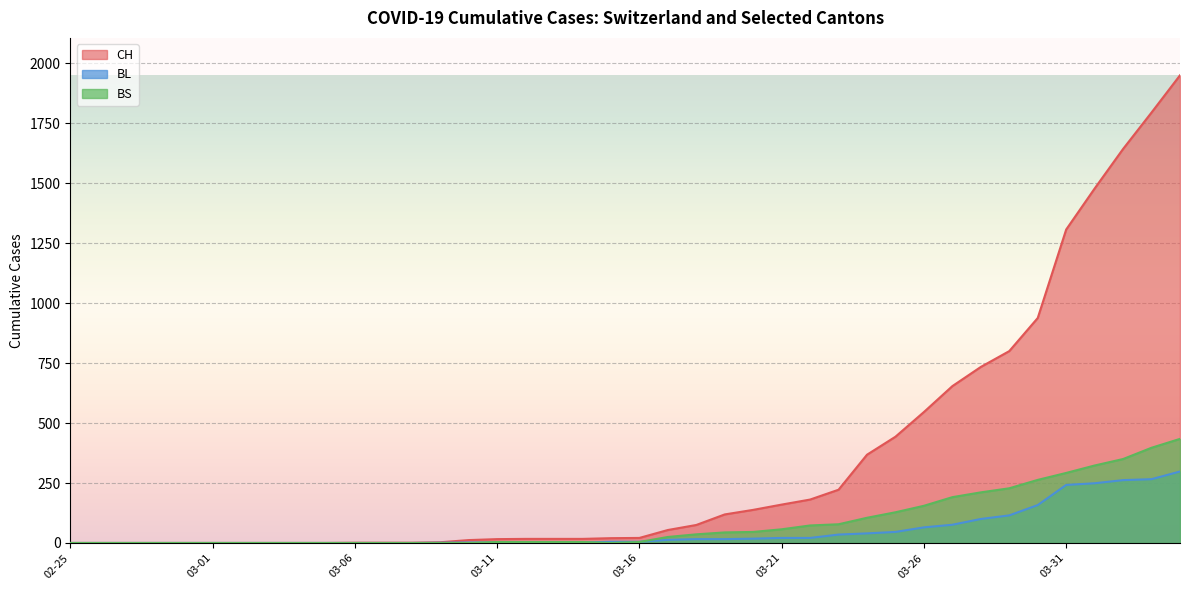

The value of BS at 2020-02-26 is -200. True or false?

False